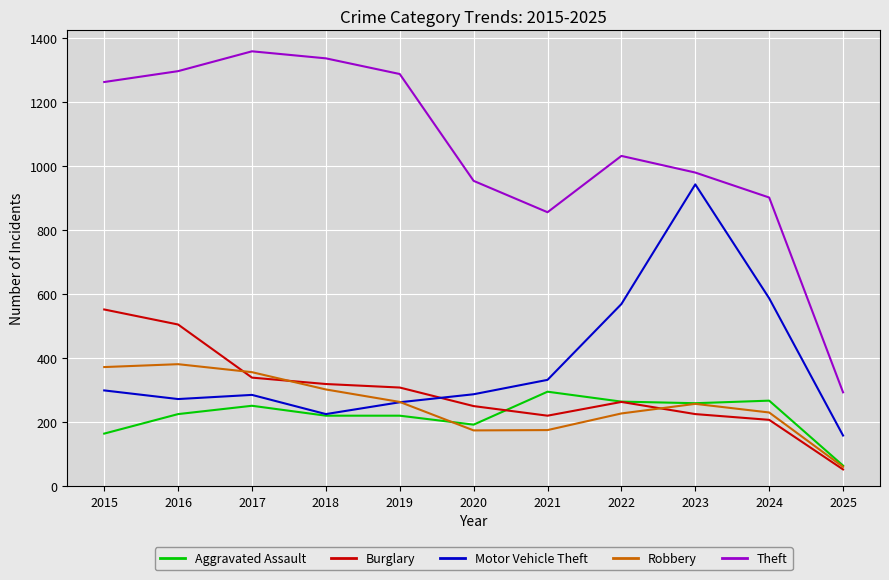

True or false: Theft and Motor Vehicle Theft intersect in this chart.

False